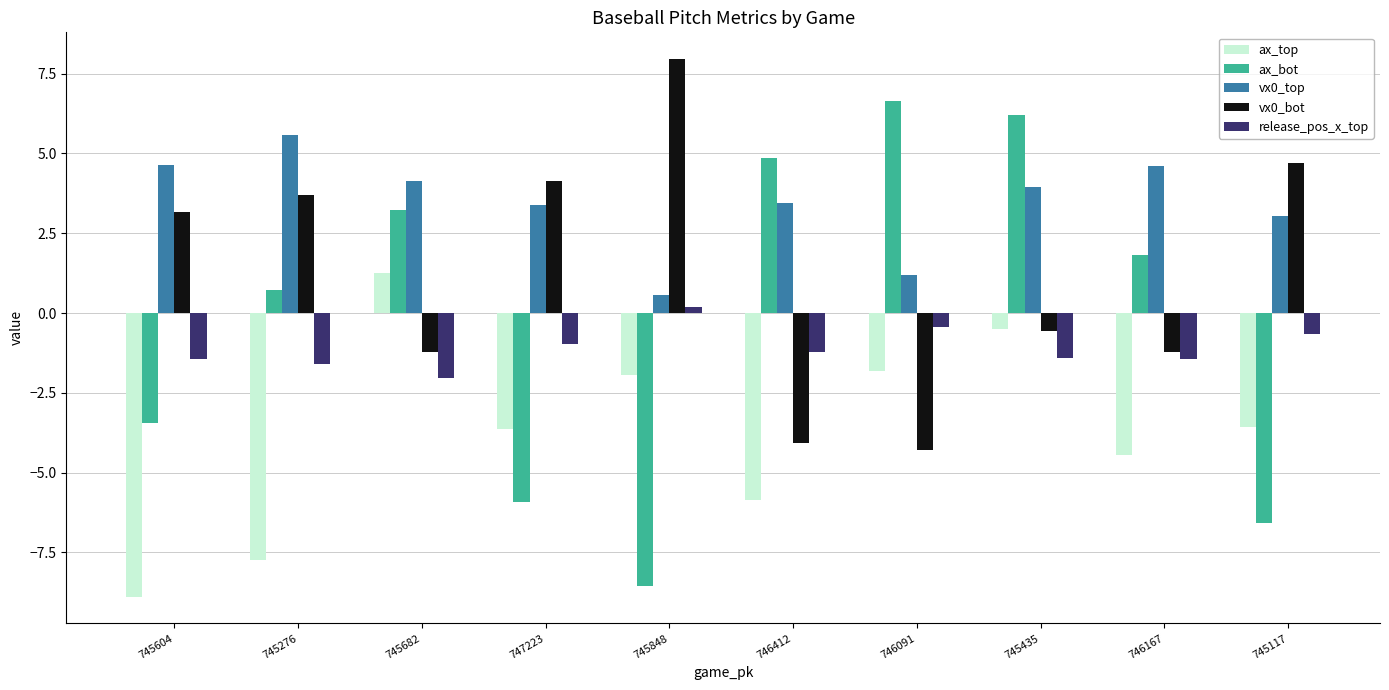

What is the greatest value displayed?

8.0